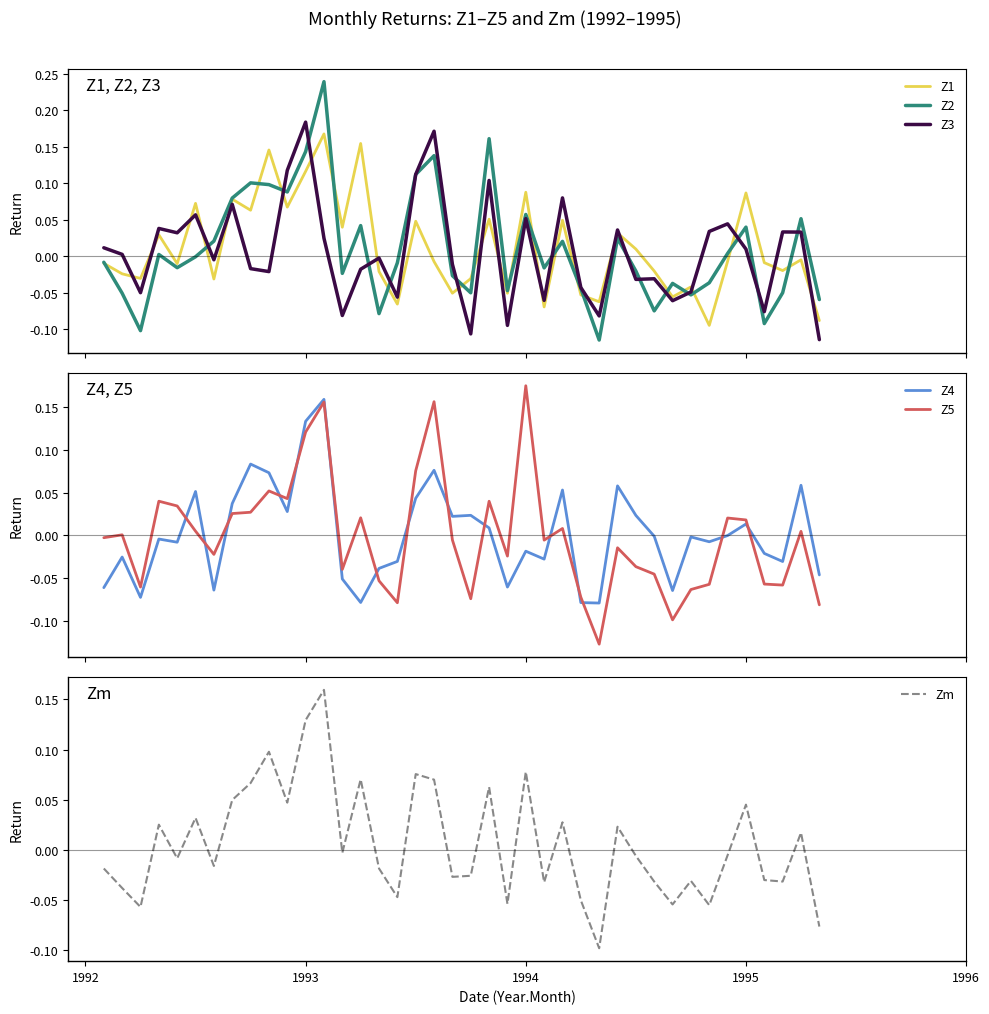

What is the difference between the maximum and second lowest values in the Z3 series?

0.3